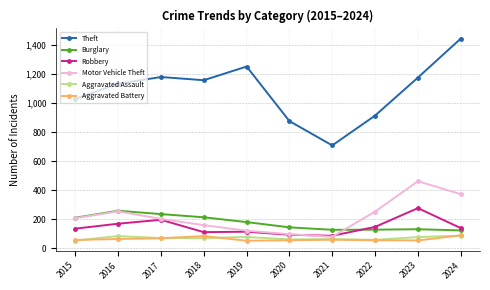

How many data points does each series have?

10